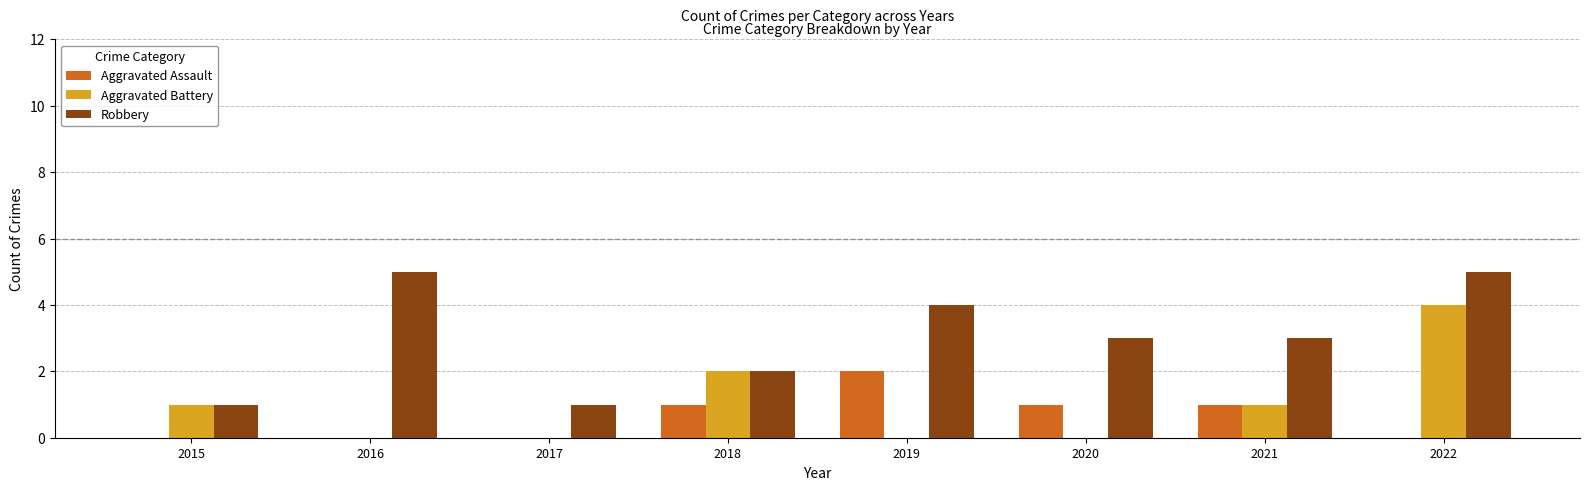

Which series has the largest total across all categories?

Robbery